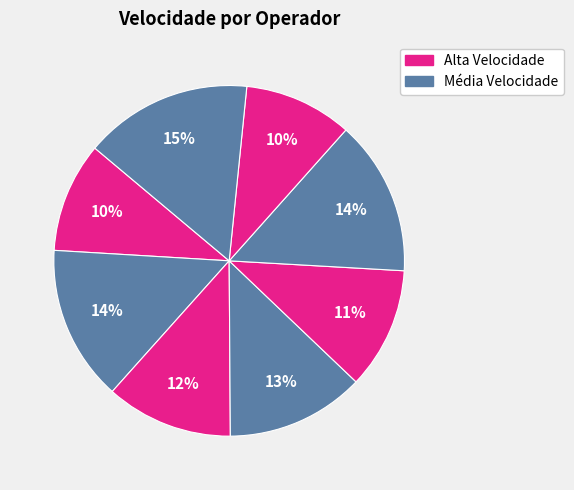

Count the number of slices in the pie.

8